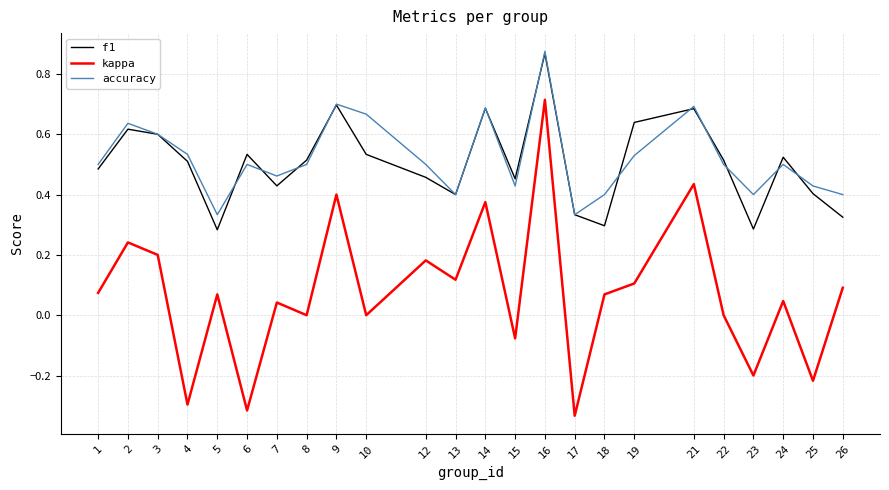

What is the sum of all kappa values?

1.7